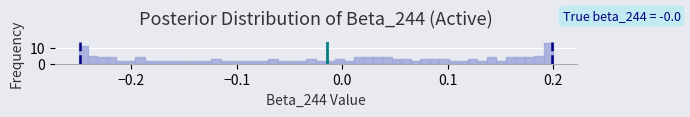

Read against the x-axis, roughly where is the centre of the tallest bar?

0.20